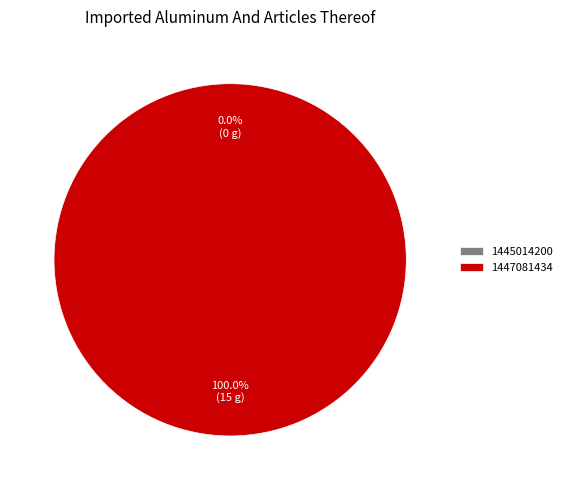

To the nearest percent, what is the difference between the largest and smallest slice percentages?

100%